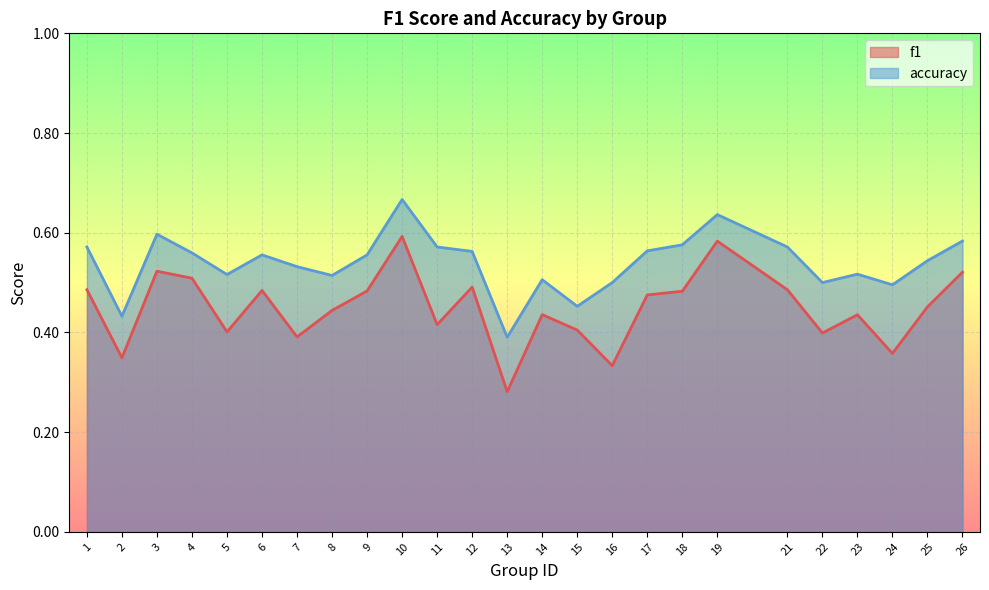

What are all the series names shown in the legend?

f1, accuracy